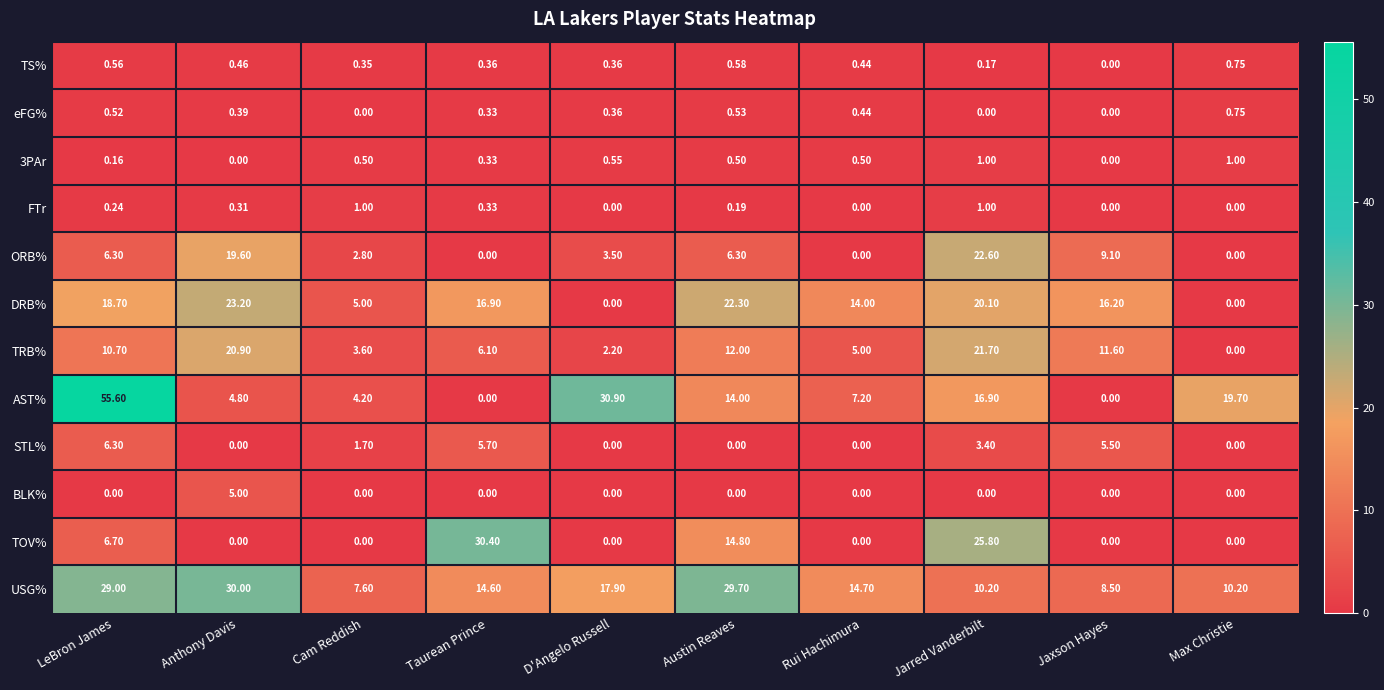

Which series has the largest total across all categories?

USG%